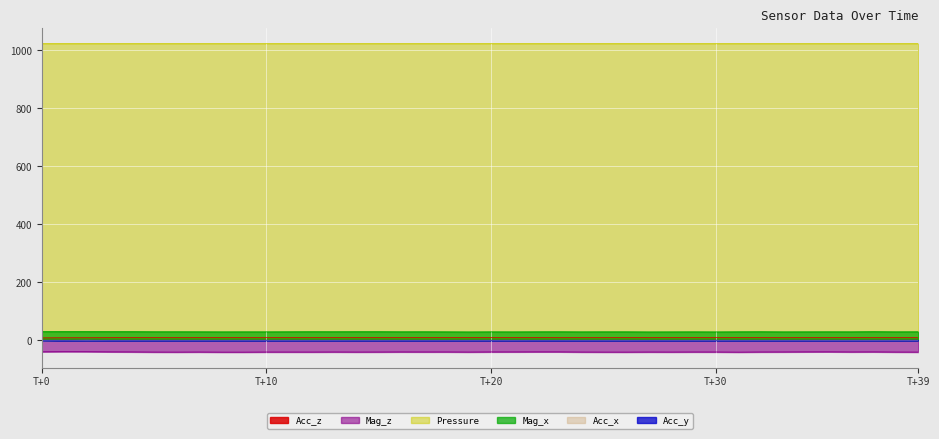

Which series has the largest total across all categories?

Pressure